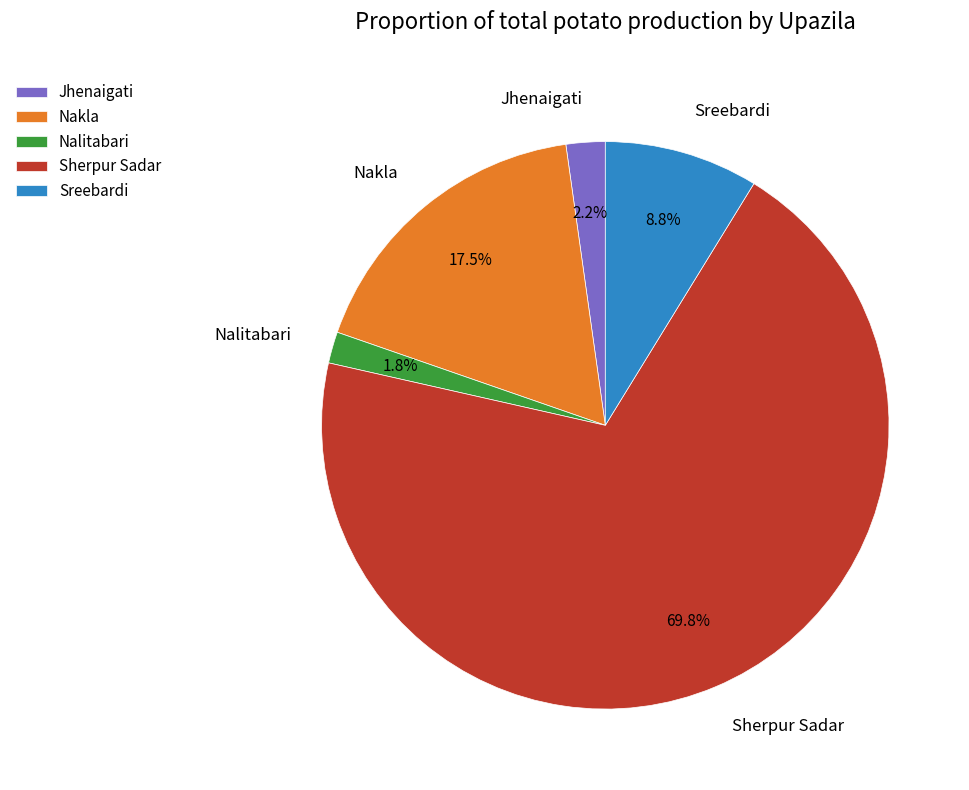

Is it true that Nalitabari is 2% of the pie?

True